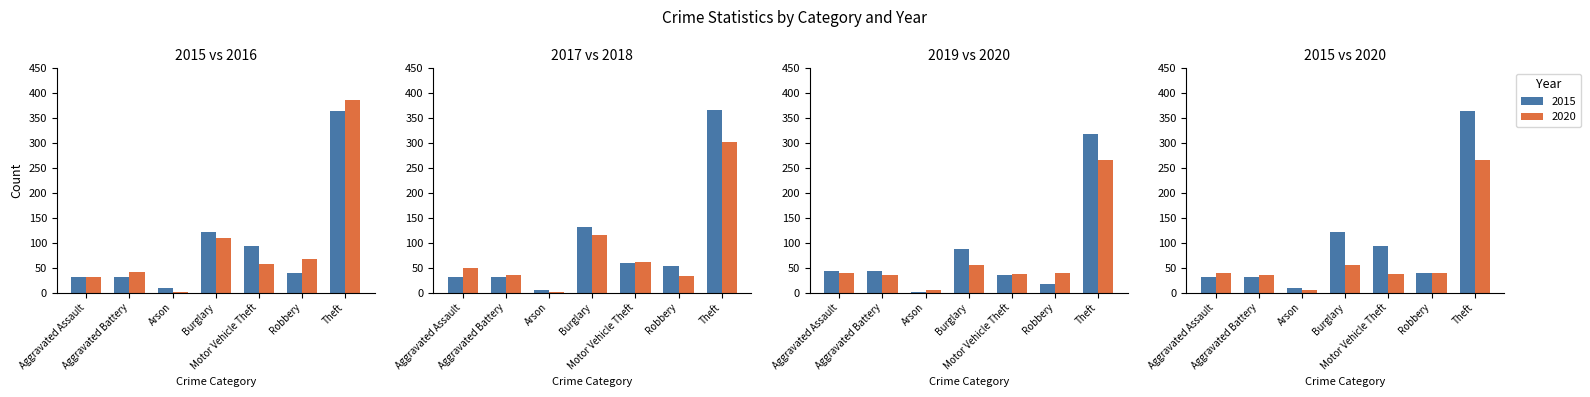

What is the approximate value of 2017 at Arson, to the nearest 5?

5